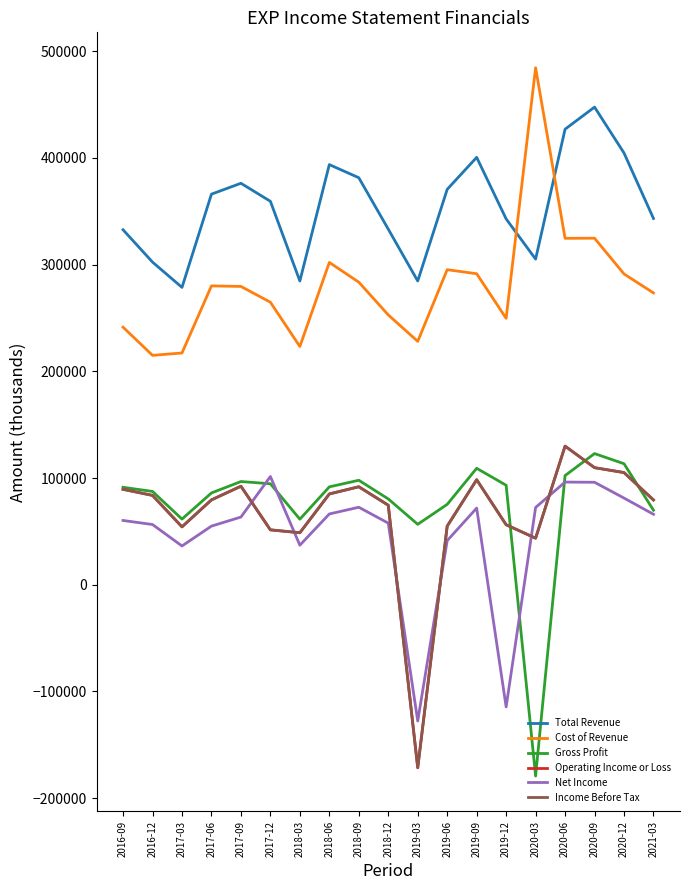

Which series has the largest total across all categories?

Total Revenue